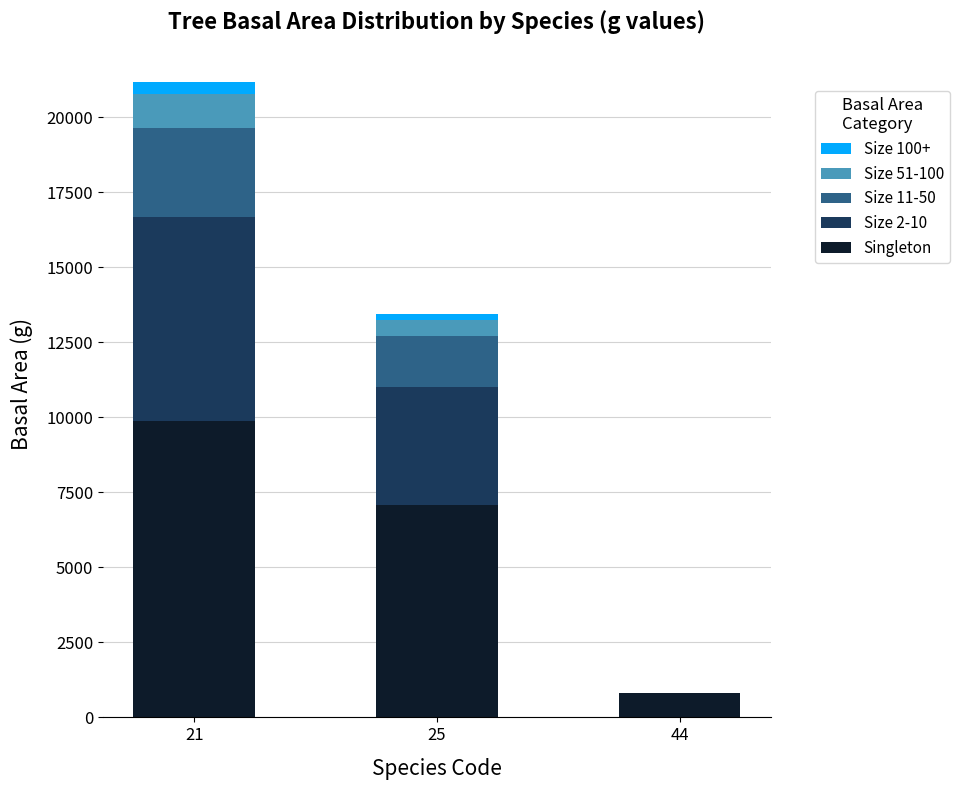

What is the maximum value for Singleton?

9870.0